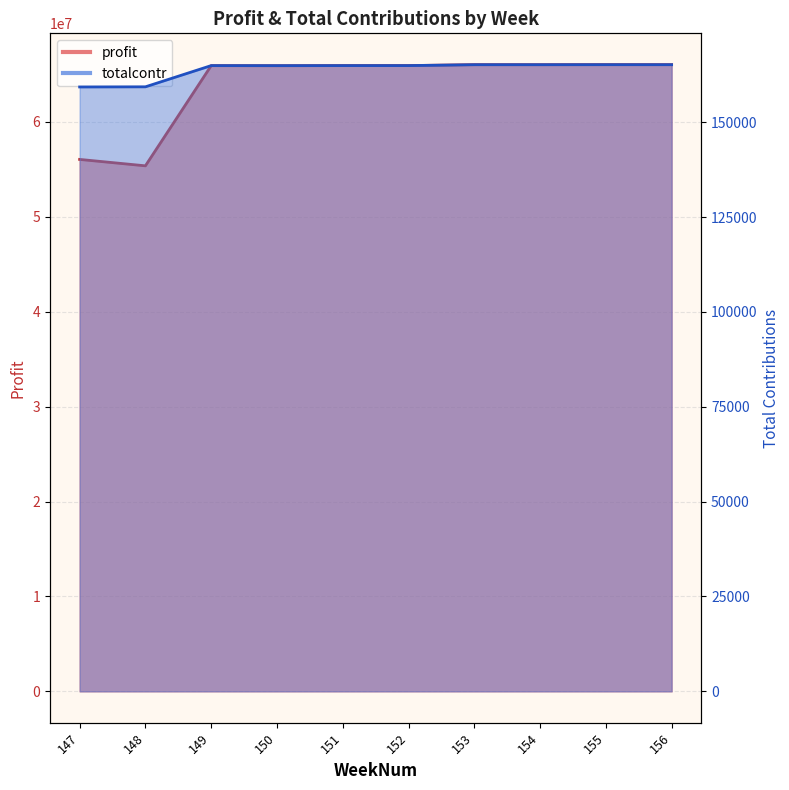

Is the value of totalcontr at 147 greater than the value of profit at 155?

No